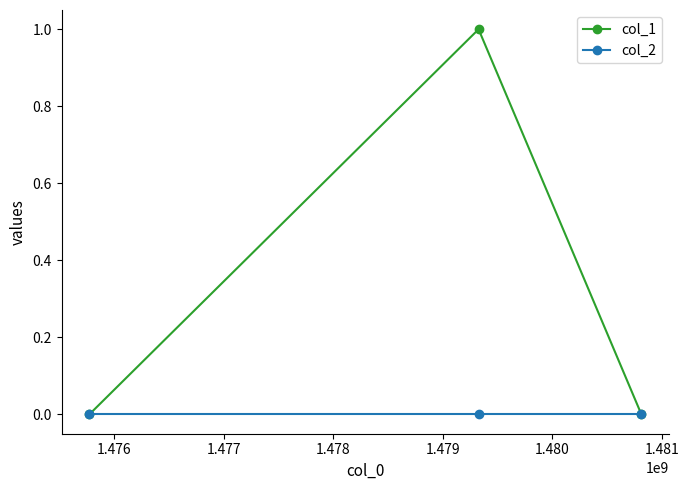

How many lines are shown in the chart?

2